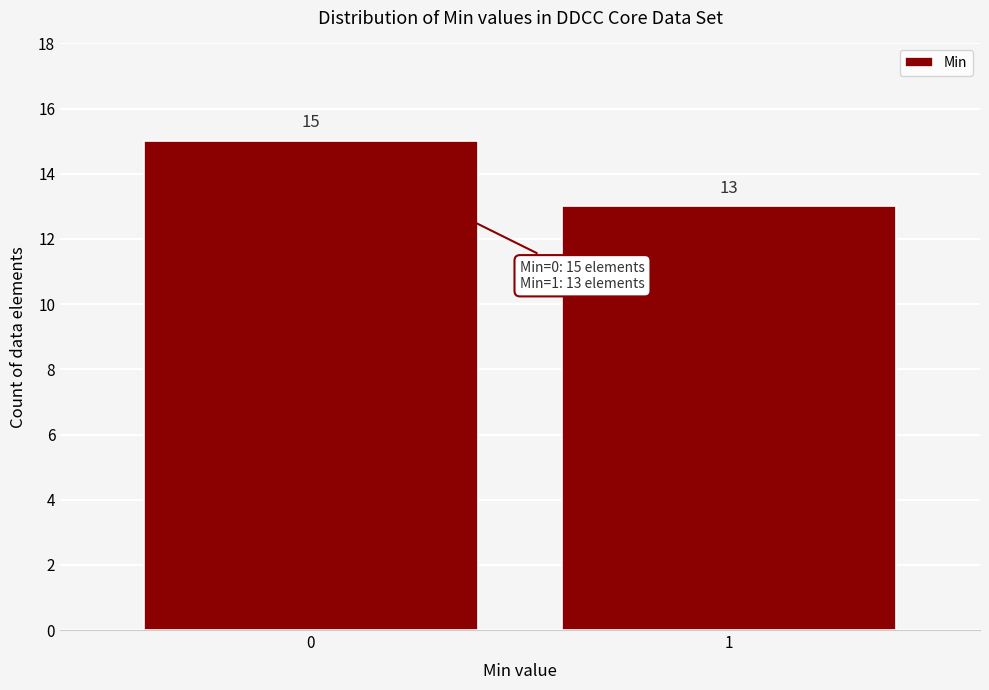

Reading left to right, list all the values displayed in this chart.

15	13